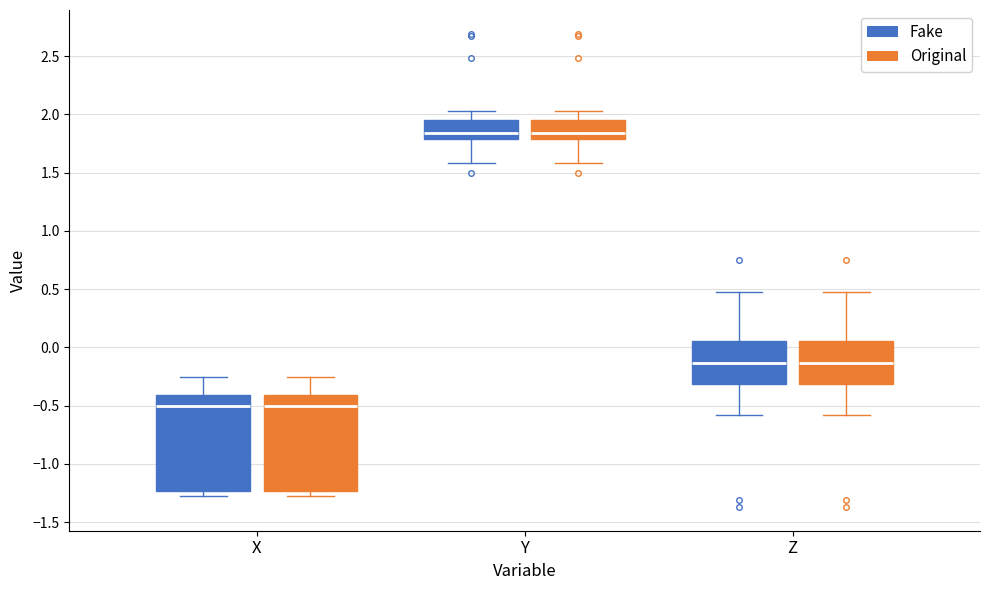

Reading left to right, read every box against the y-axis: the position of its median line, the range the box covers, and the ends of its whiskers. The values are not printed on the chart, so give them approximately, as read against the axis.

X (Fake): median -0.50, box -1.25 to -0.40, whiskers -1.30 to -0.25
X (Original): median -0.50, box -1.25 to -0.40, whiskers -1.30 to -0.25
Y (Fake): median 1.85, box 1.80 to 1.95, whiskers 1.60 to 2.05
Y (Original): median 1.85, box 1.80 to 1.95, whiskers 1.60 to 2.05
Z (Fake): median -0.15, box -0.30 to 0.05, whiskers -0.60 to 0.50
Z (Original): median -0.15, box -0.30 to 0.05, whiskers -0.60 to 0.50